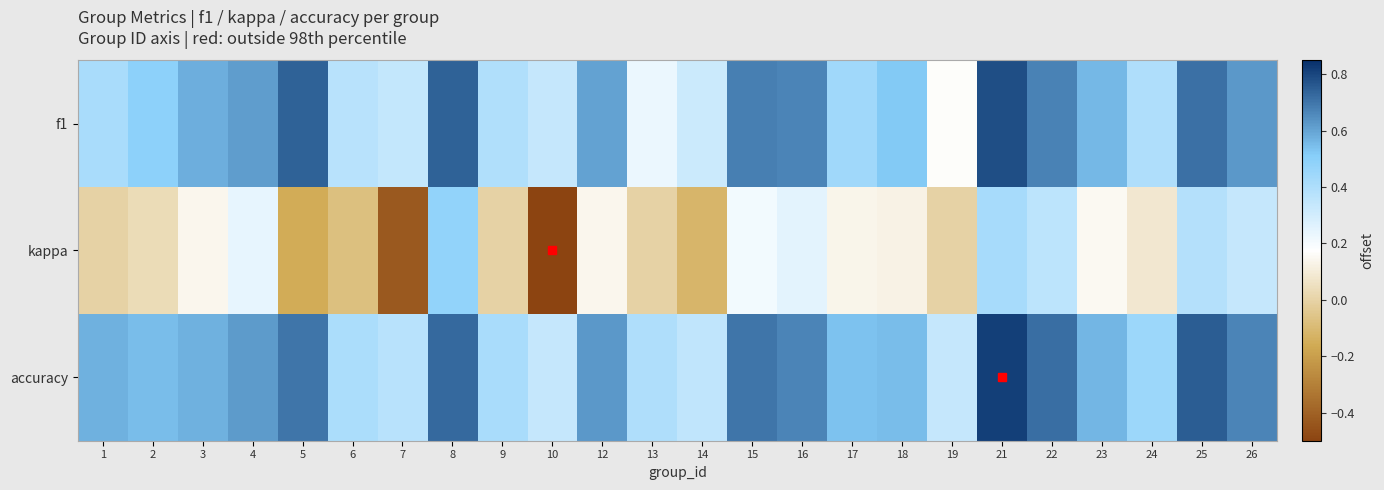

Rank the series by their maximum value, from lowest to highest.

kappa, f1, accuracy